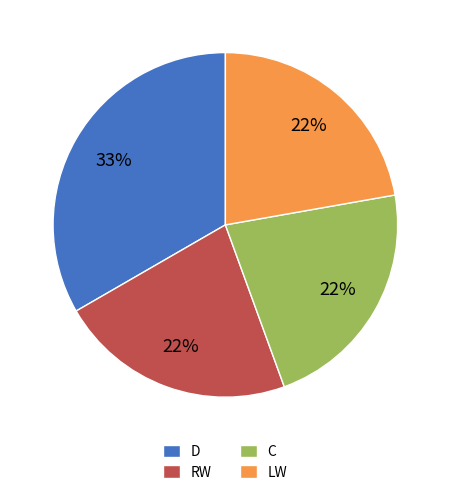

What is the ratio of the value at RW to the value at C?

1.0